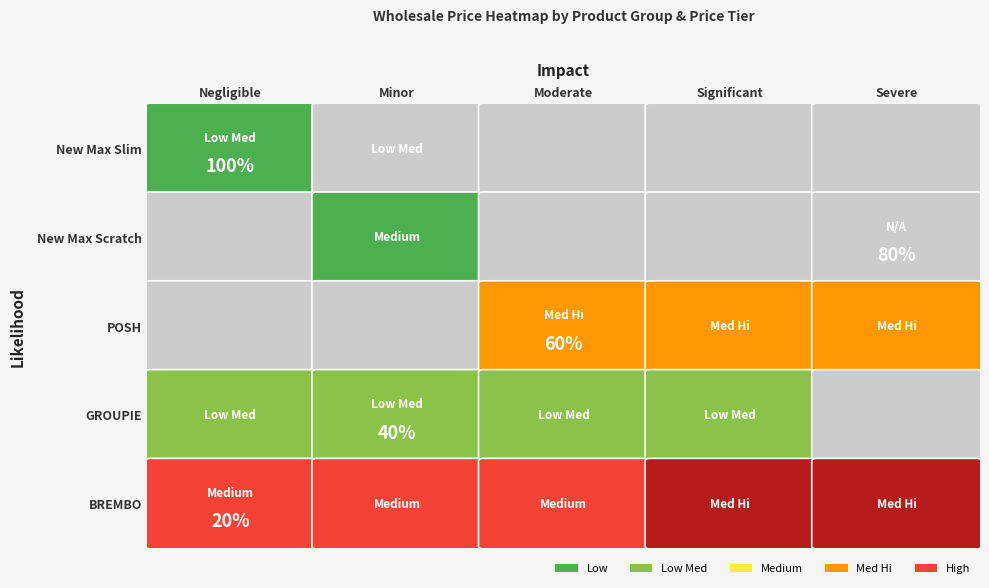

Rank the series by their maximum value, from highest to lowest.

BREMBO, POSH, GROUPIE, New Max Scratch, New Max Slim